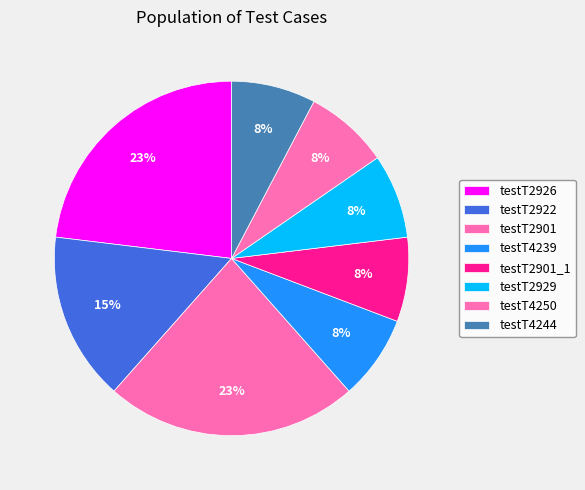

To the nearest percent, what portion does testT2901_1 represent?

8%